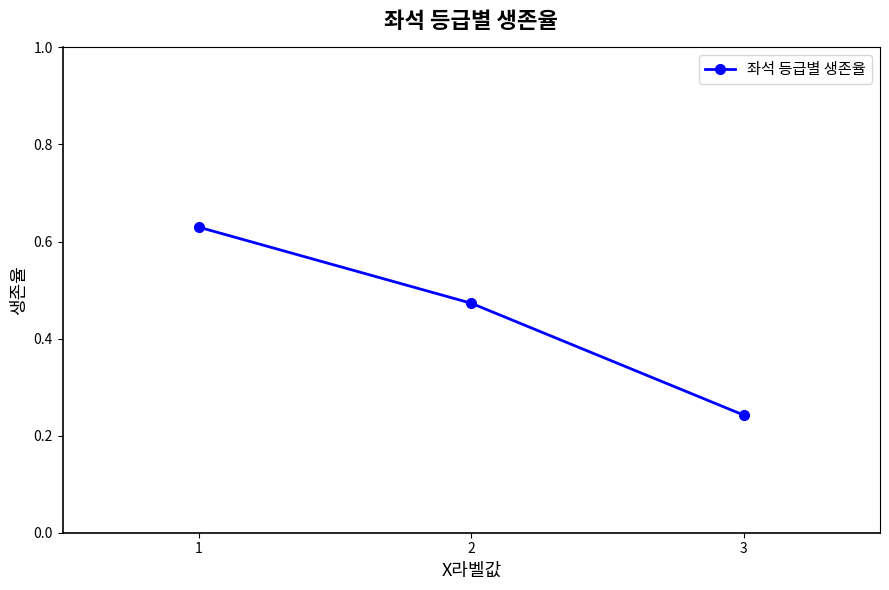

List the labels in order of value, smallest first.

3, 2, 1